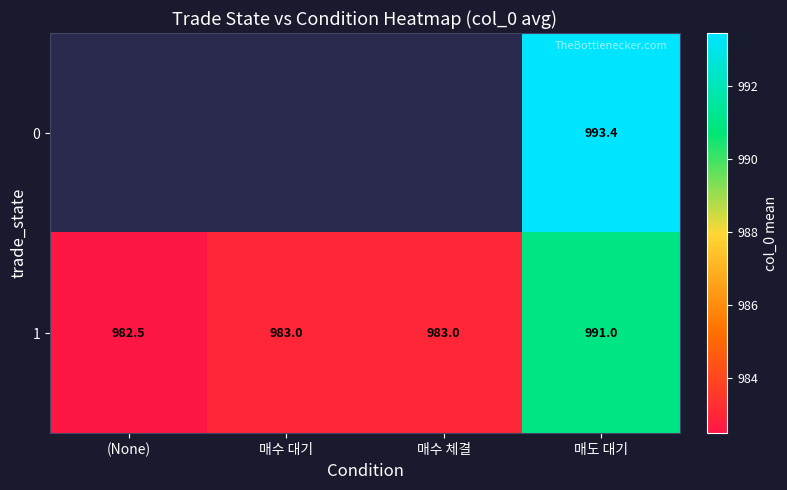

What is the difference between the highest and lowest values at 매도 대기?

2.4